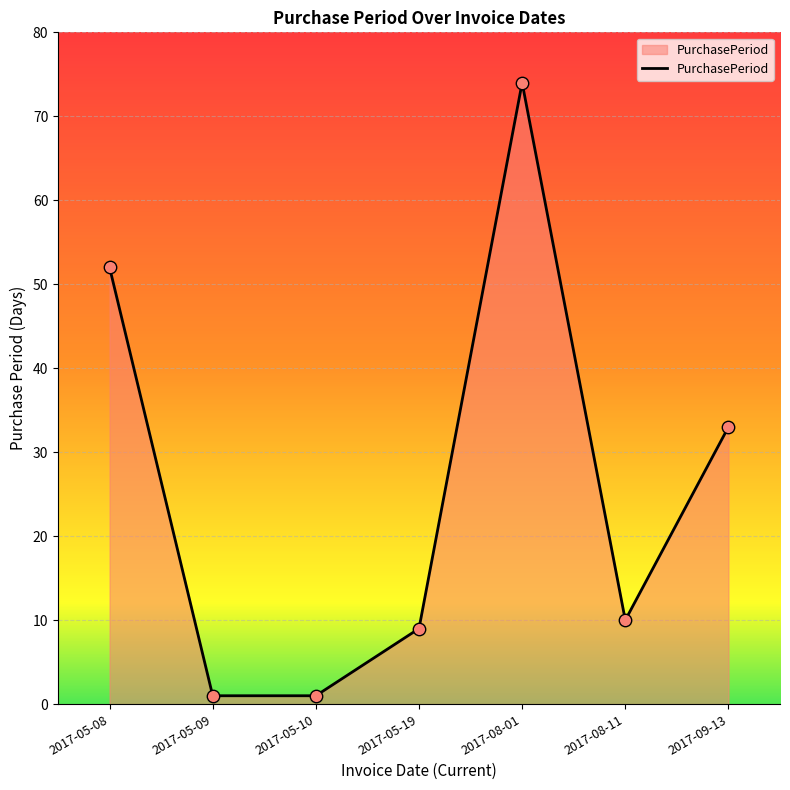

Between 2017-08-01 and 2017-05-10, which is larger?

2017-08-01